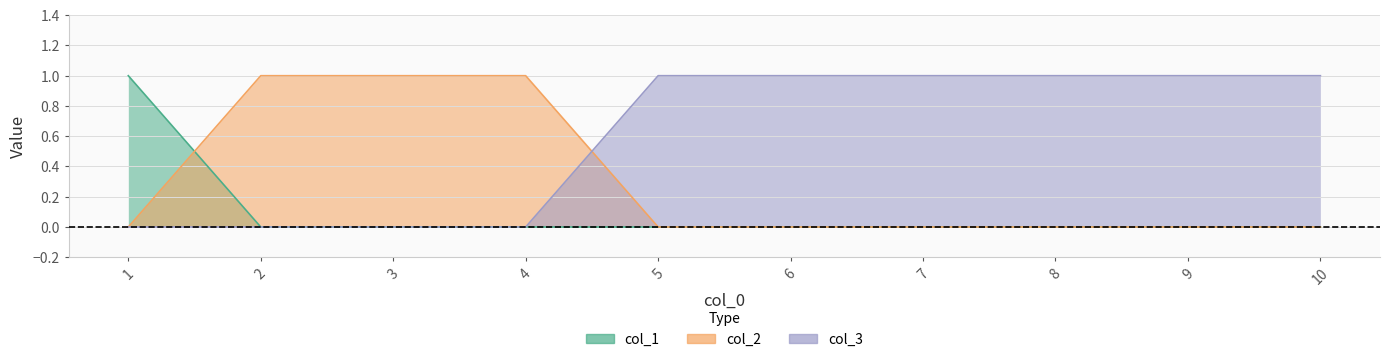

What are all the series names shown in the legend?

col_1, col_2, col_3